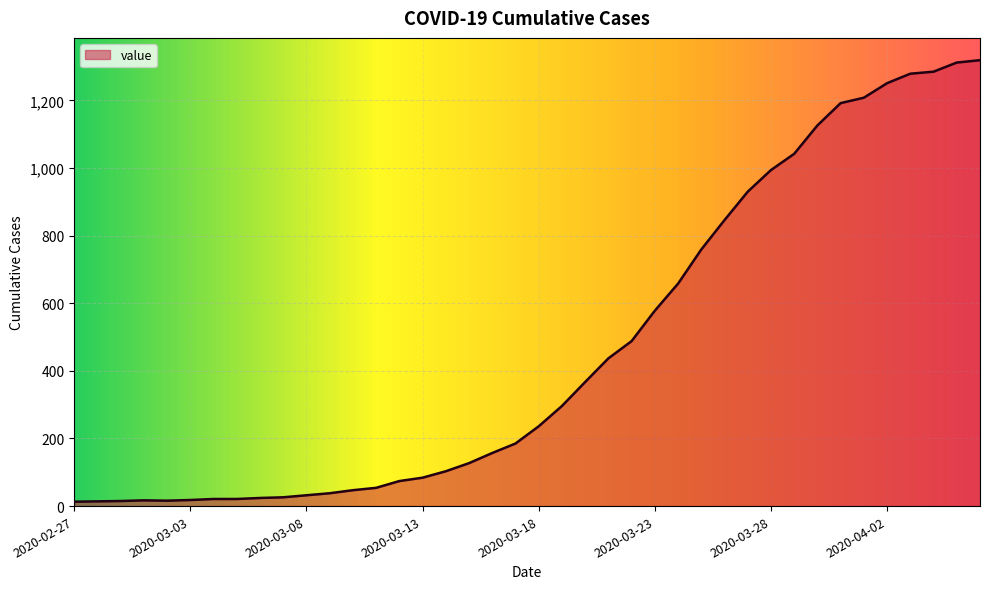

What is the greatest value displayed?

1319